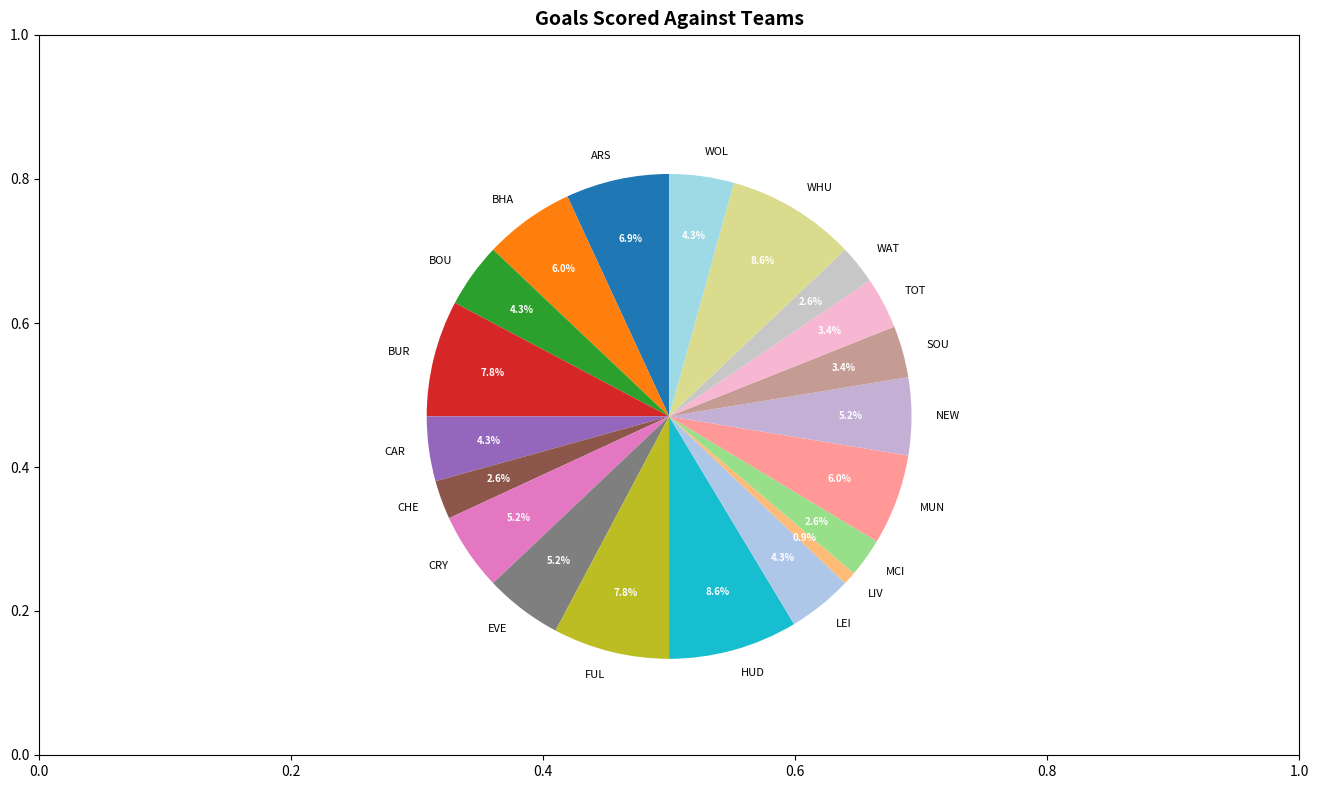

Between CAR and NEW, which is larger?

NEW